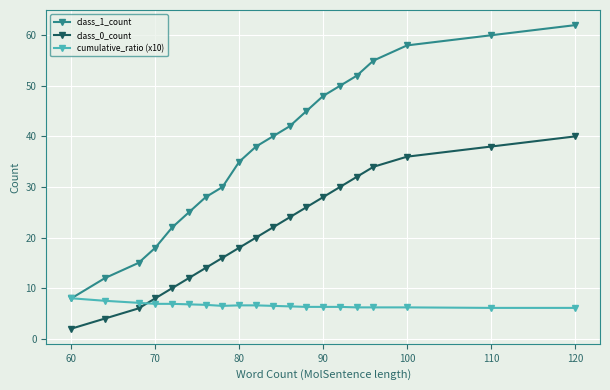

What is the maximum value shown in the chart?

62.0